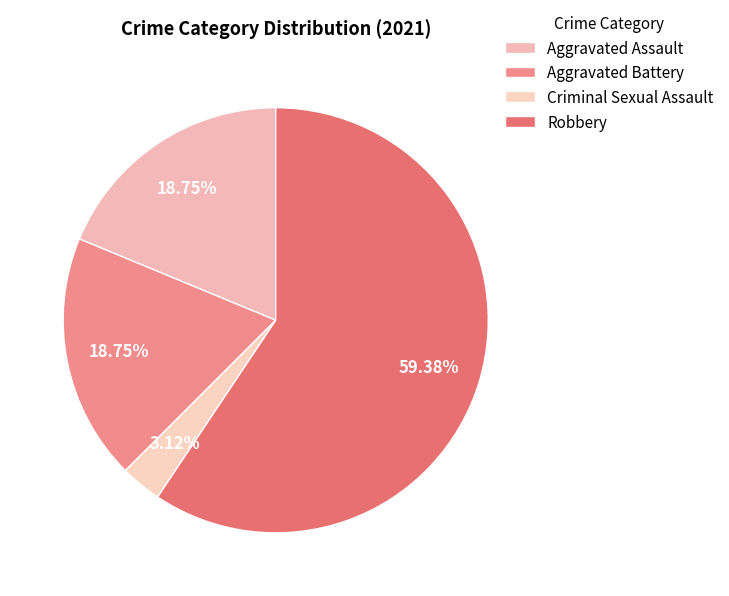

True or false: Aggravated Battery accounts for 19% of the total.

True